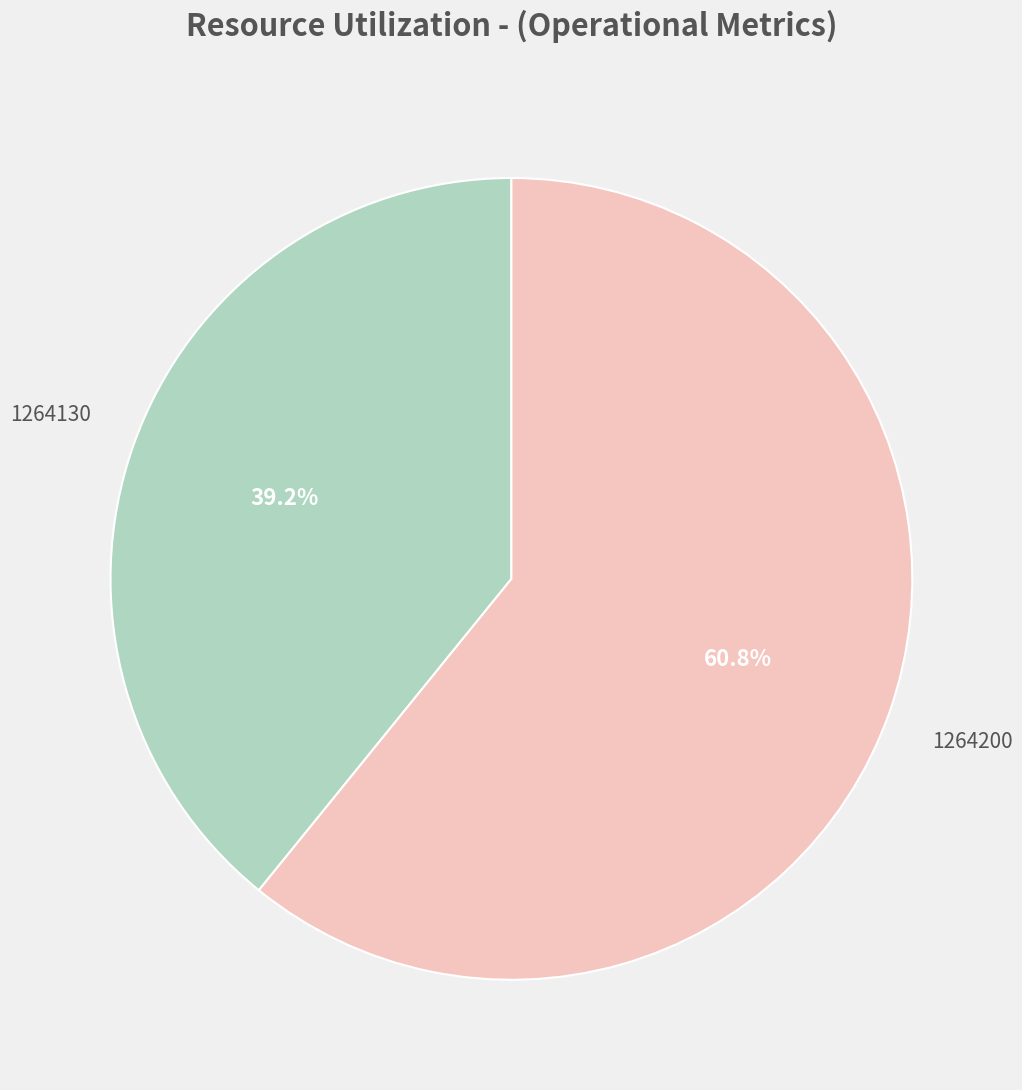

To the nearest percent, what is the combined percentage of 1264130 and 1264200?

100%